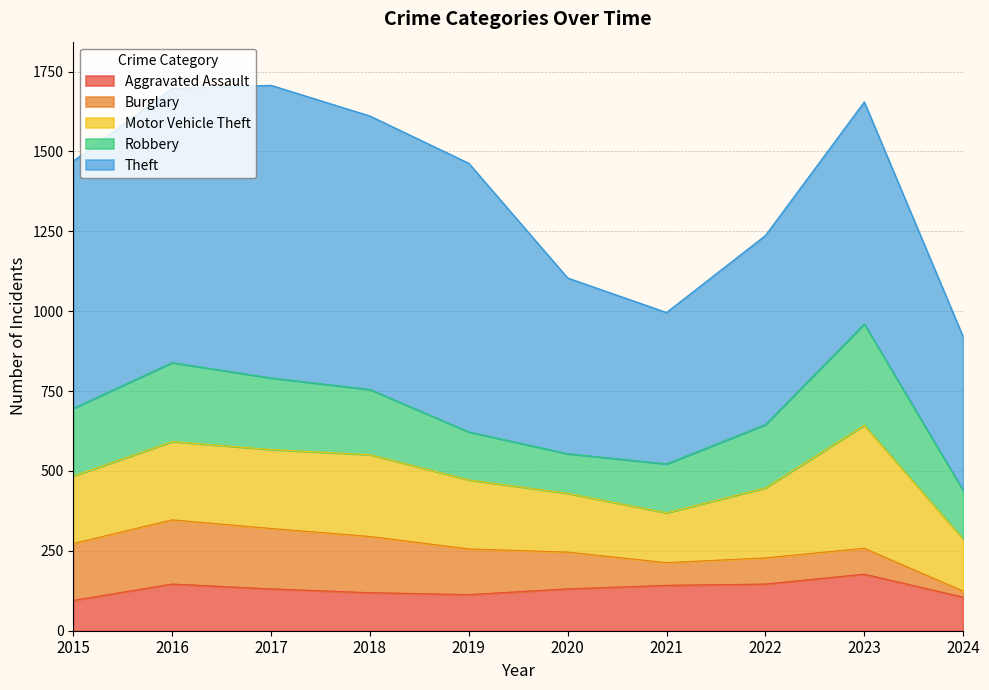

True or false: Motor Vehicle Theft and Burglary cross at least once.

False